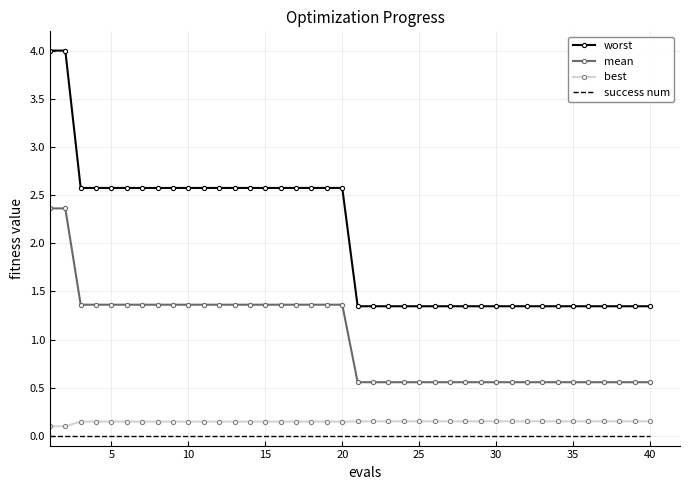

What are all the series names shown in the legend?

worst, mean, best, success num